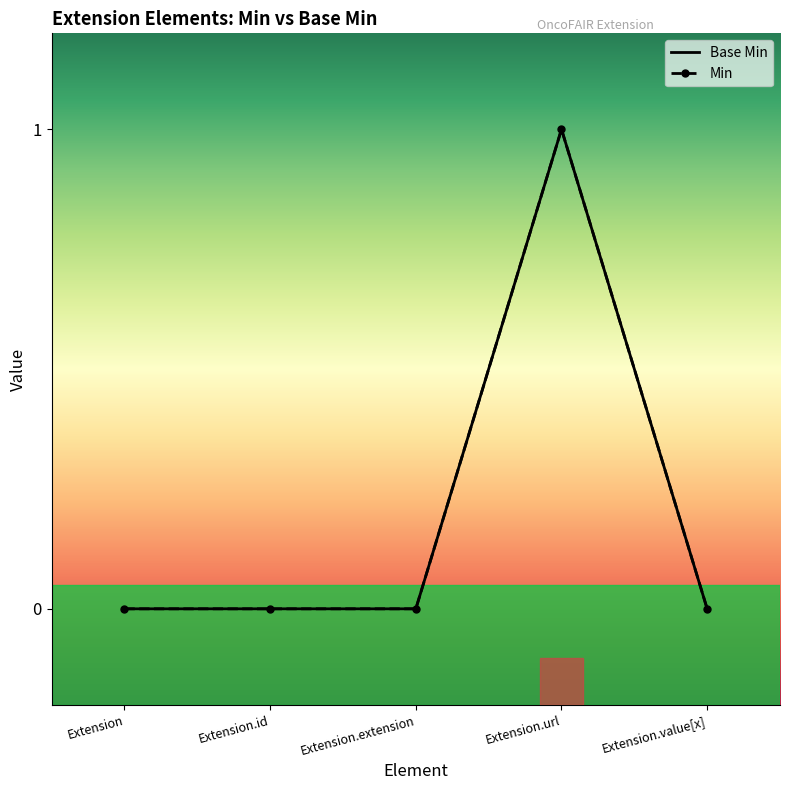

The Base Min series shows 0 at Extension. True or false?

True